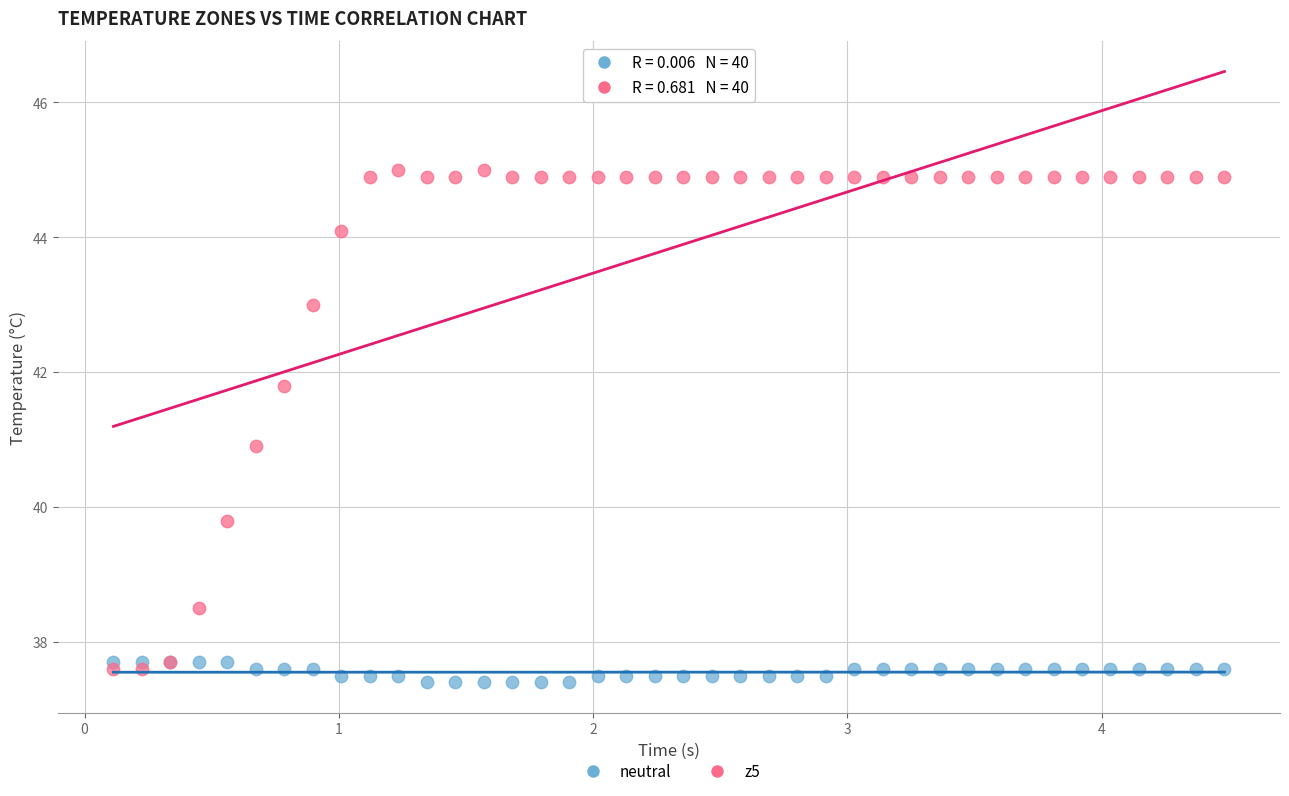

Which series contains the lowest Y value?

neutral